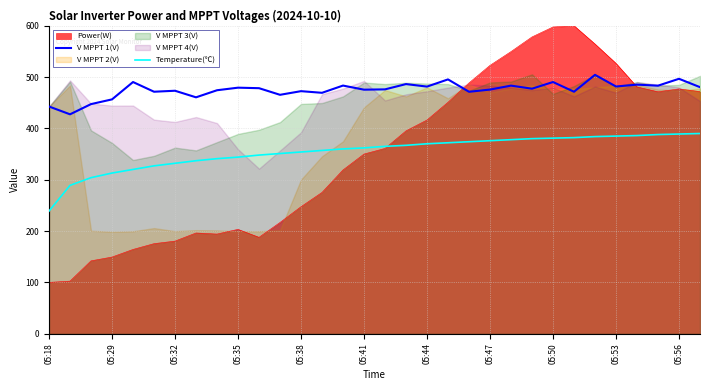

True or false: V MPPT 1(V) and Temperature(℃) intersect in this chart.

False